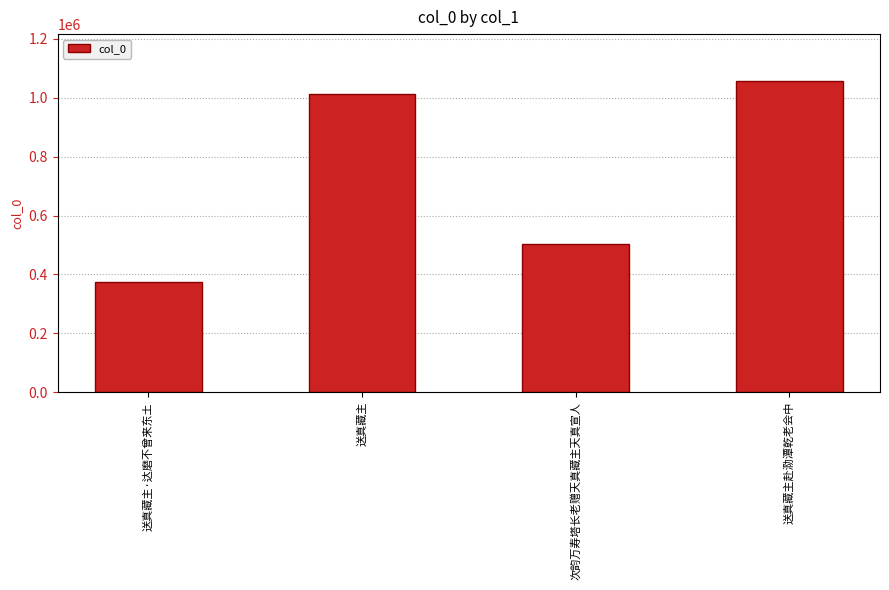

Does the chart contain any negative values?

No